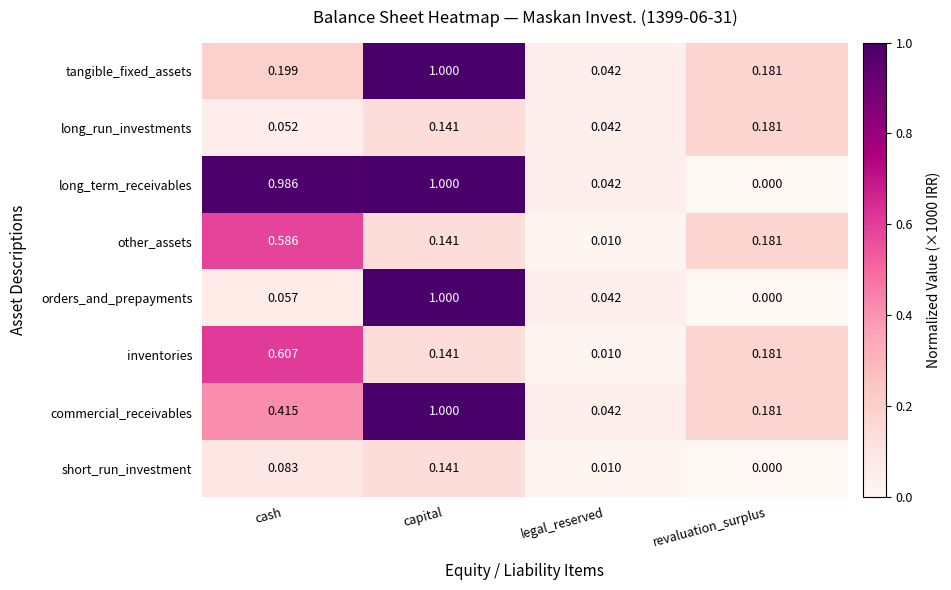

At which category is the sum across all series the highest?

capital